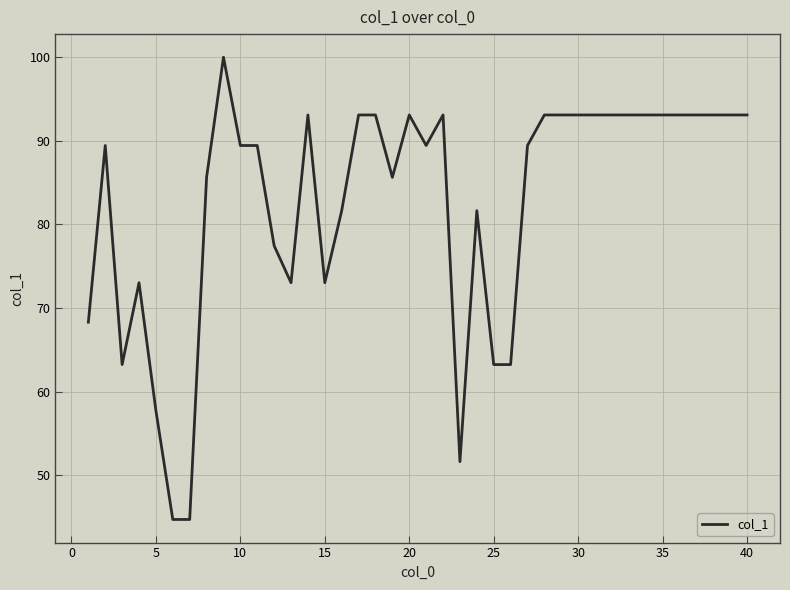

What is the difference between the second highest and minimum values?

48.4